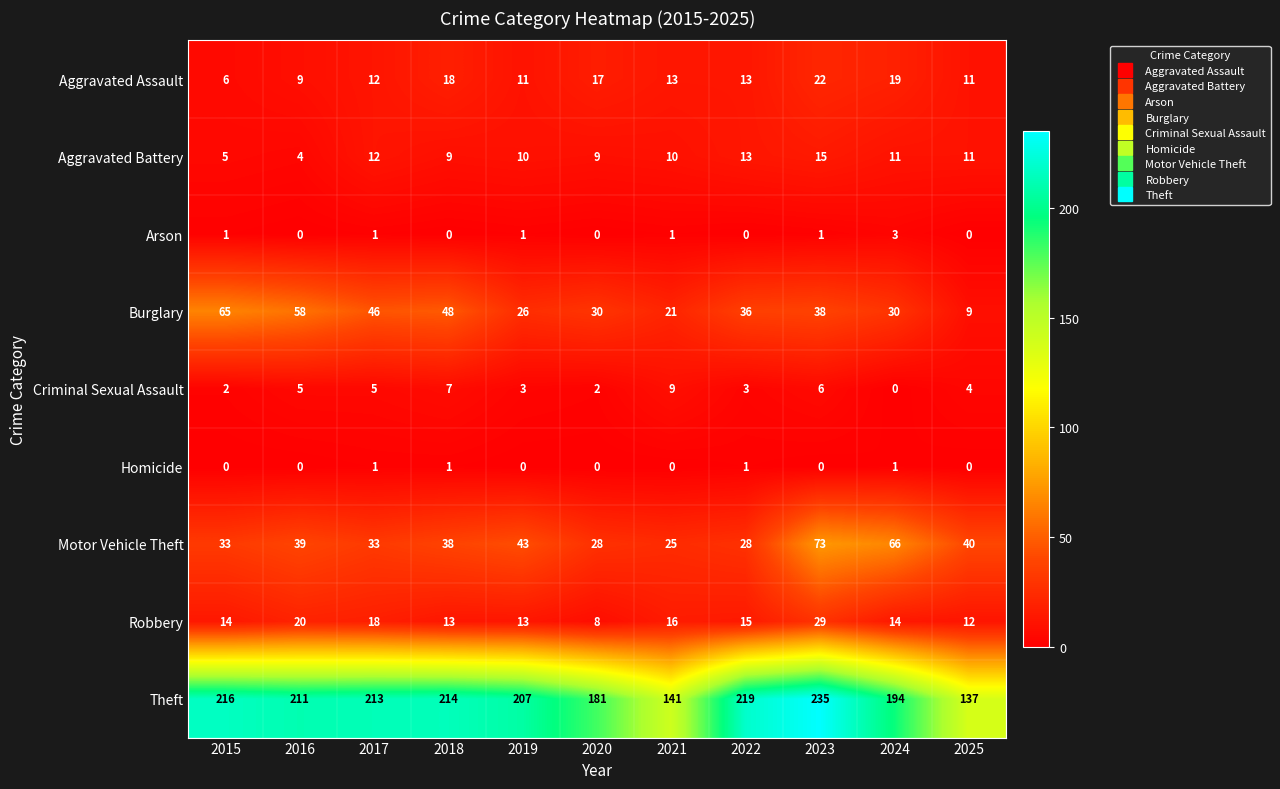

What is the sum of all Aggravated Assault values?

151